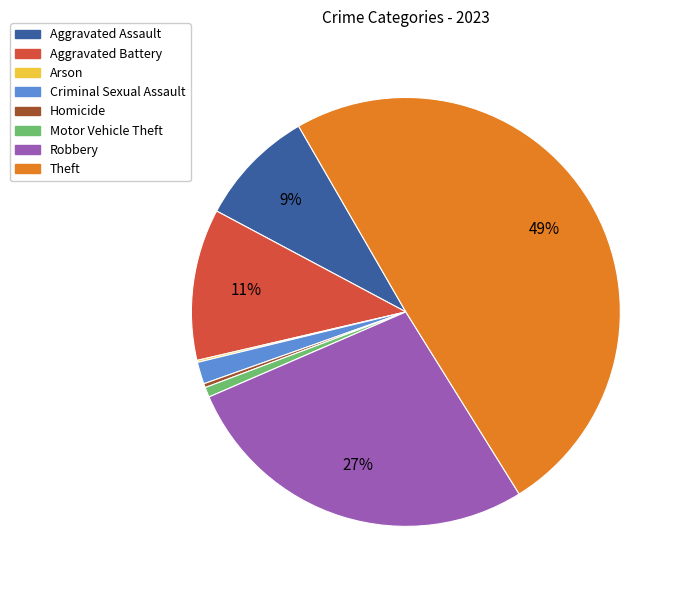

Which has a higher value, Criminal Sexual Assault or Aggravated Assault?

Aggravated Assault